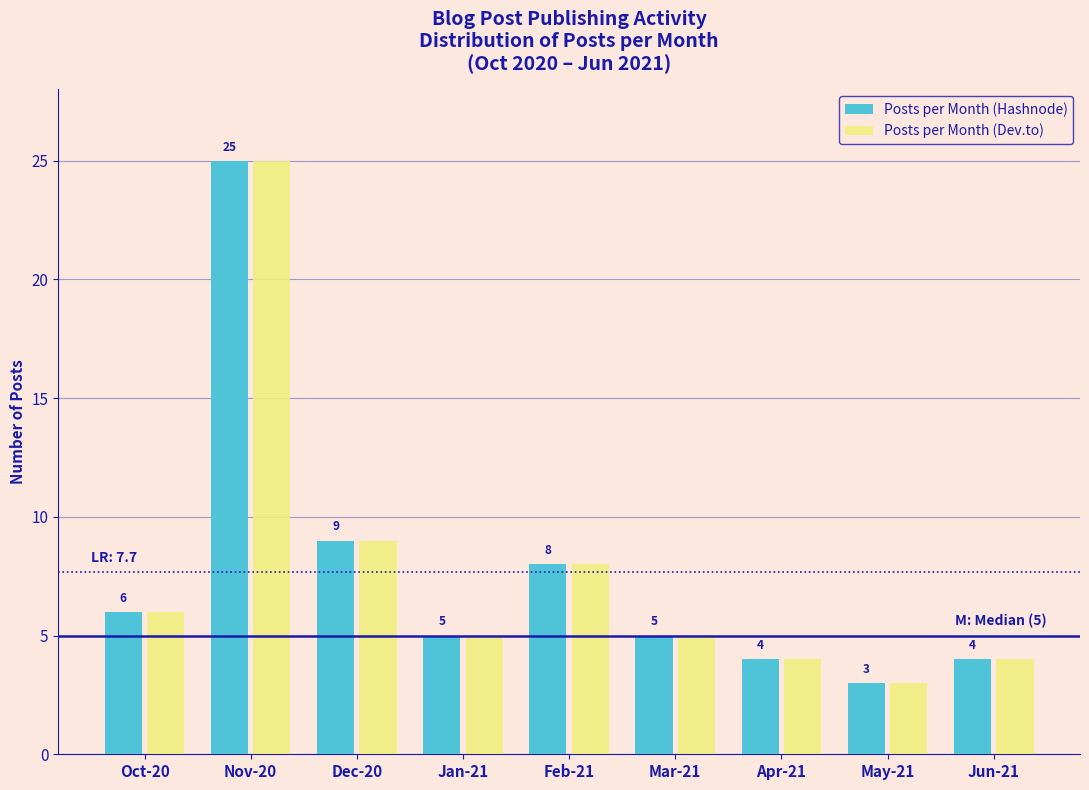

Reading right to left, what are all the values shown in this chart?

Posts per Month (Hashnode): 4	3	4	5	8	5	9	25	6
Posts per Month (Dev.to): 4	3	4	5	8	5	9	25	6